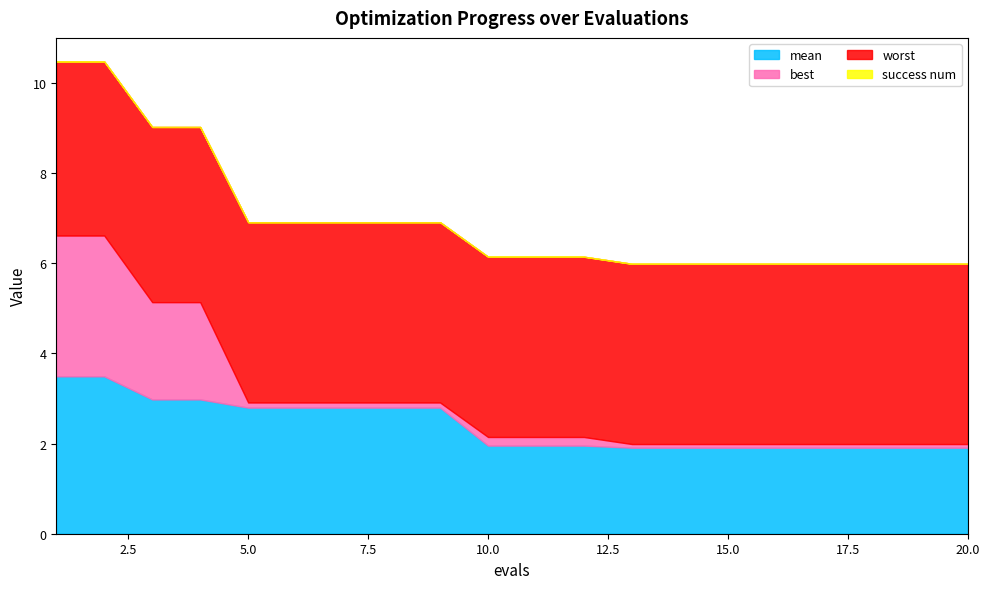

List the labels in order of best value, smallest first.

13, 14, 15, 16, 17, 18, 19, 20, 5, 6, 7, 8, 9, 10, 11, 12, 3, 4, 1, 2